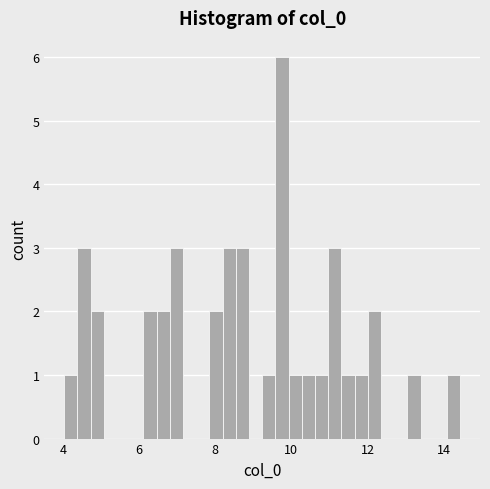

Around what value on the x-axis is the tallest bar? Give the approximate position of its centre, as read against the axis.

9.8